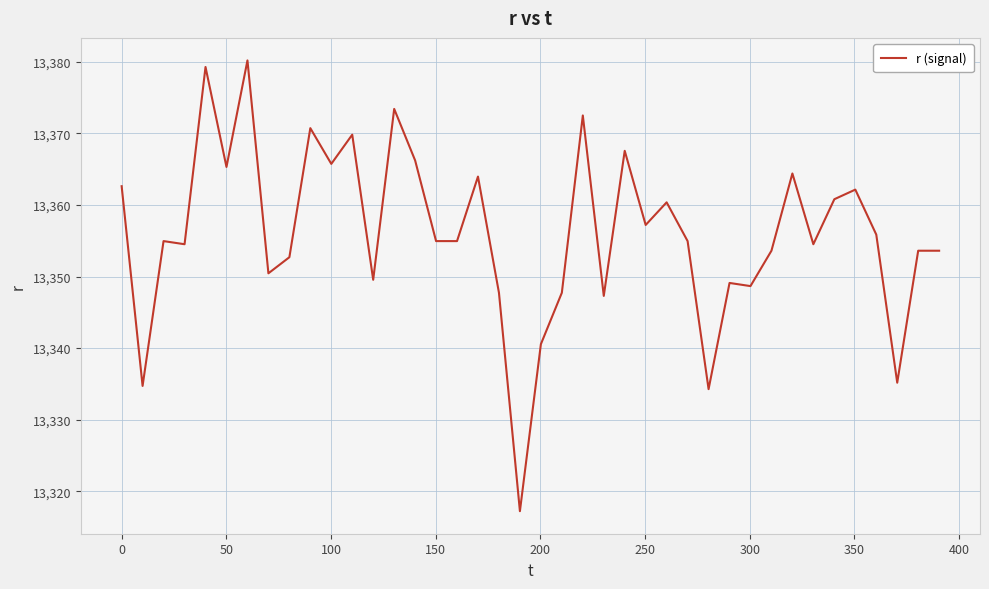

What is the minimum value shown in the chart?

13317.2